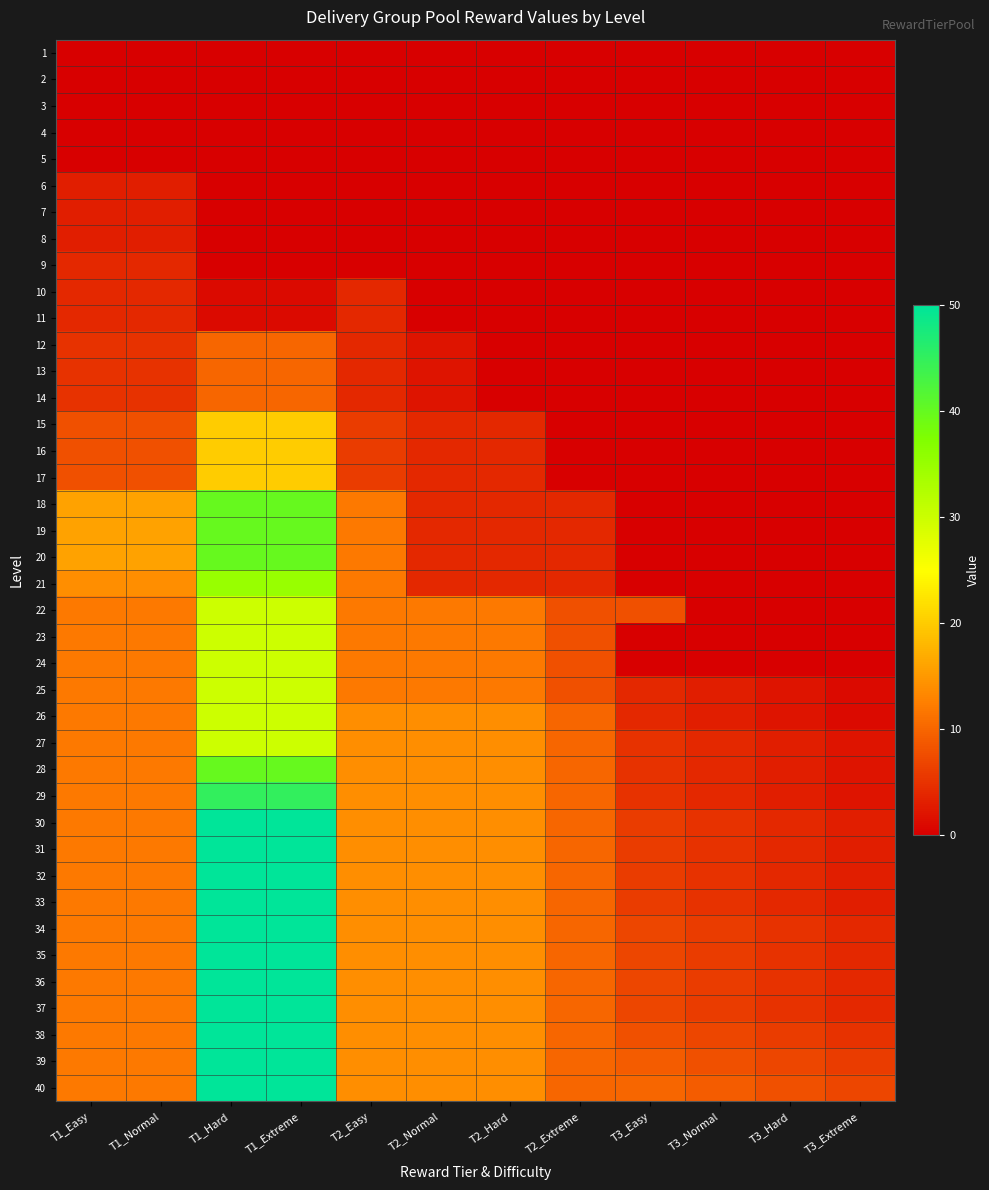

Which label corresponds to the largest value in the chart?

T1_Hard